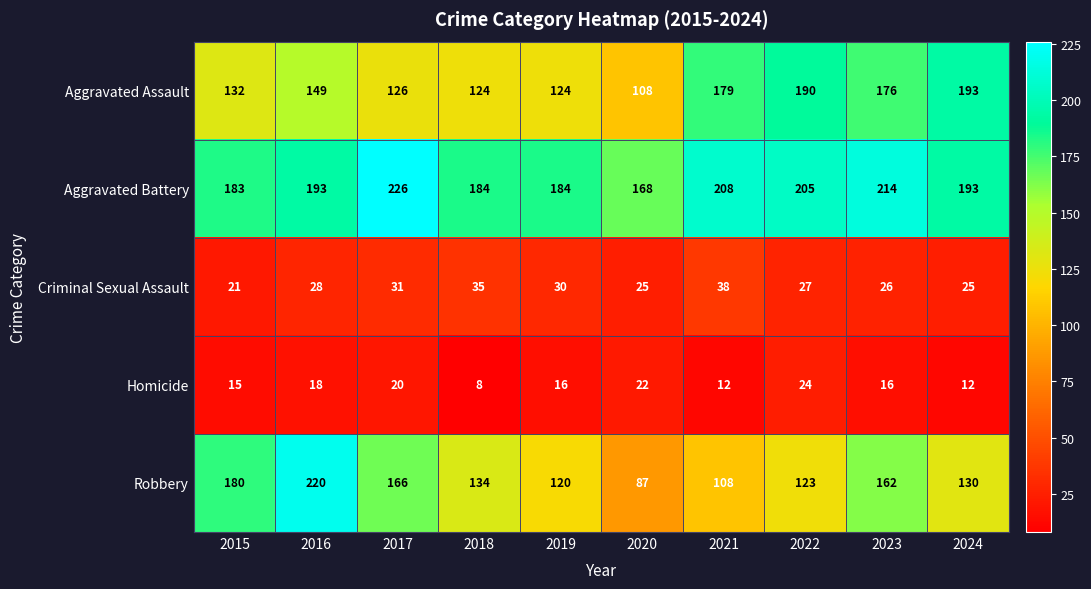

List the labels in order of Robbery value, largest first.

2016, 2015, 2017, 2023, 2018, 2024, 2022, 2019, 2021, 2020